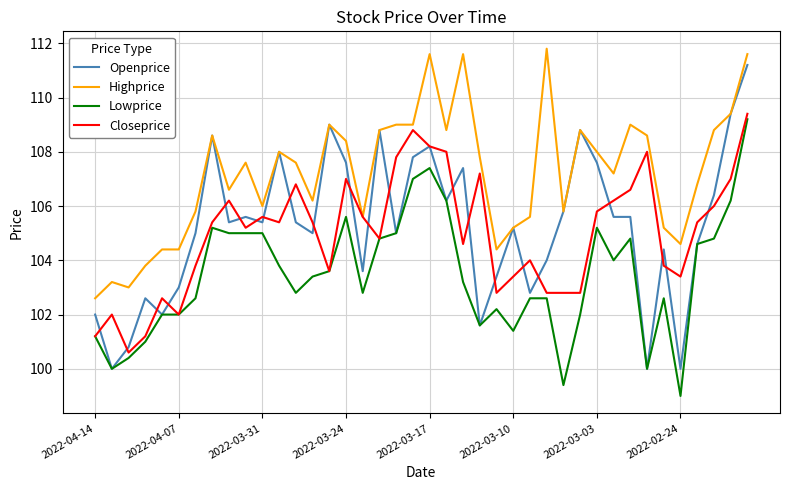

True or false: Lowprice and Highprice cross at least once.

False